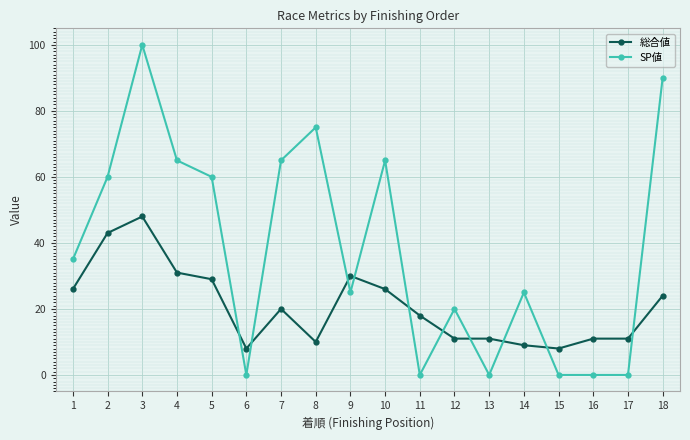

What are all the series names shown in the legend?

総合値, SP値